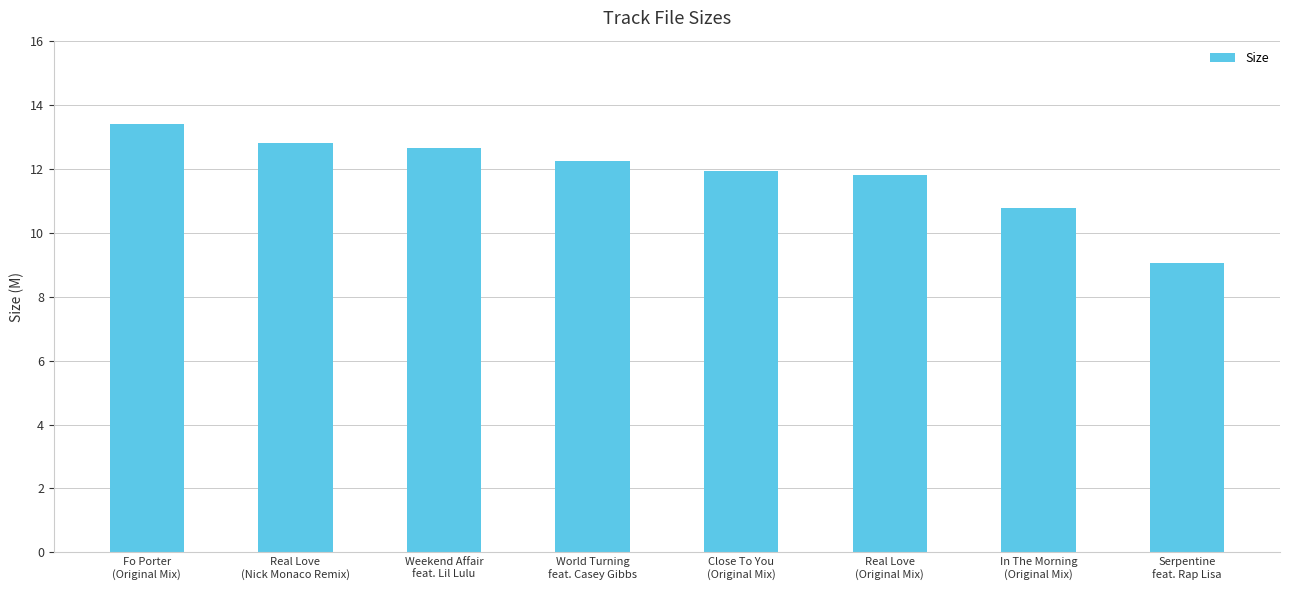

What is the difference between the maximum and second lowest values?

2.6